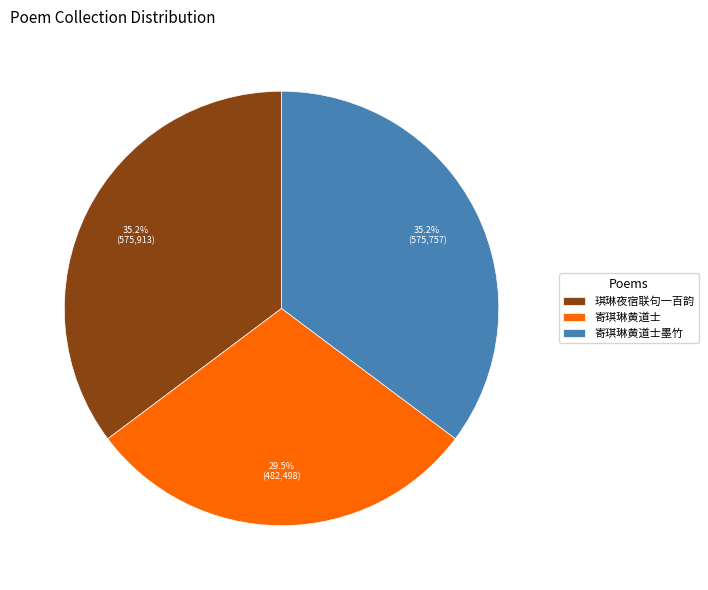

What percentage is the 寄琪琳黄道士墨竹 slice, to the nearest percent?

35%